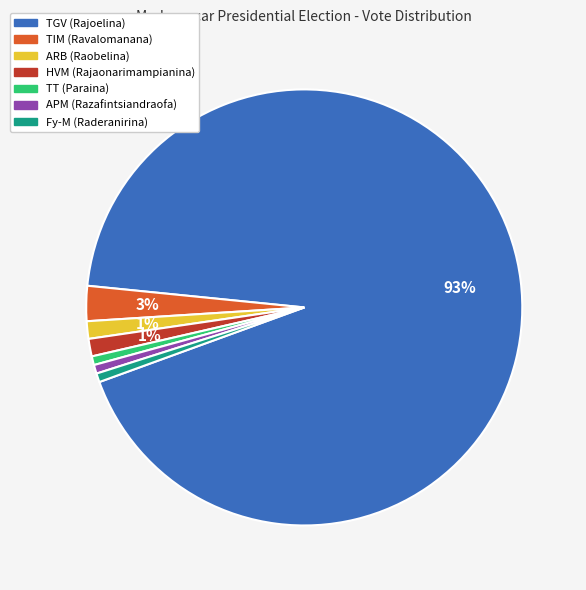

To the nearest percent, what is the average slice percentage?

14%